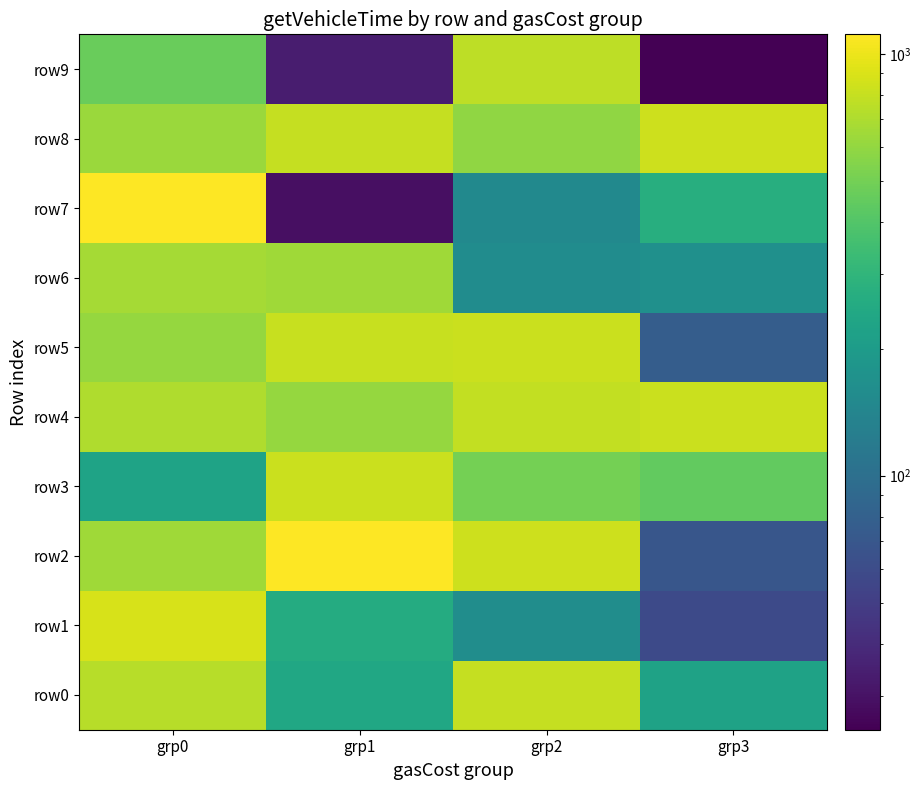

Reading left to right, transcribe all the data shown in this chart.

row0: grp0=740	grp1=238	grp2=798	grp3=224
row1: grp0=878	grp1=259	grp2=161	grp3=59
row2: grp0=644	grp1=1112	grp2=828	grp3=69
row3: grp0=226	grp1=825	grp2=500	grp3=446
row4: grp0=703	grp1=614	grp2=786	grp3=817
row5: grp0=606	grp1=810	grp2=816	grp3=77
row6: grp0=666	grp1=649	grp2=158	grp3=168
row7: grp0=1098	grp1=29	grp2=151	grp3=269
row8: grp0=632	grp1=800	grp2=589	grp3=830
row9: grp0=464	grp1=34	grp2=766	grp3=25